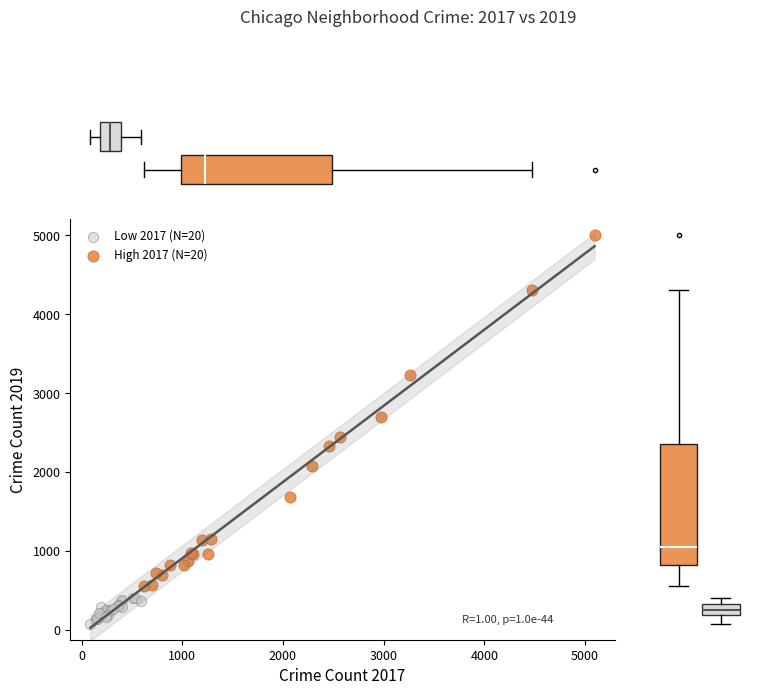

Which series reaches the maximum Y coordinate?

High 2017 (N=20)